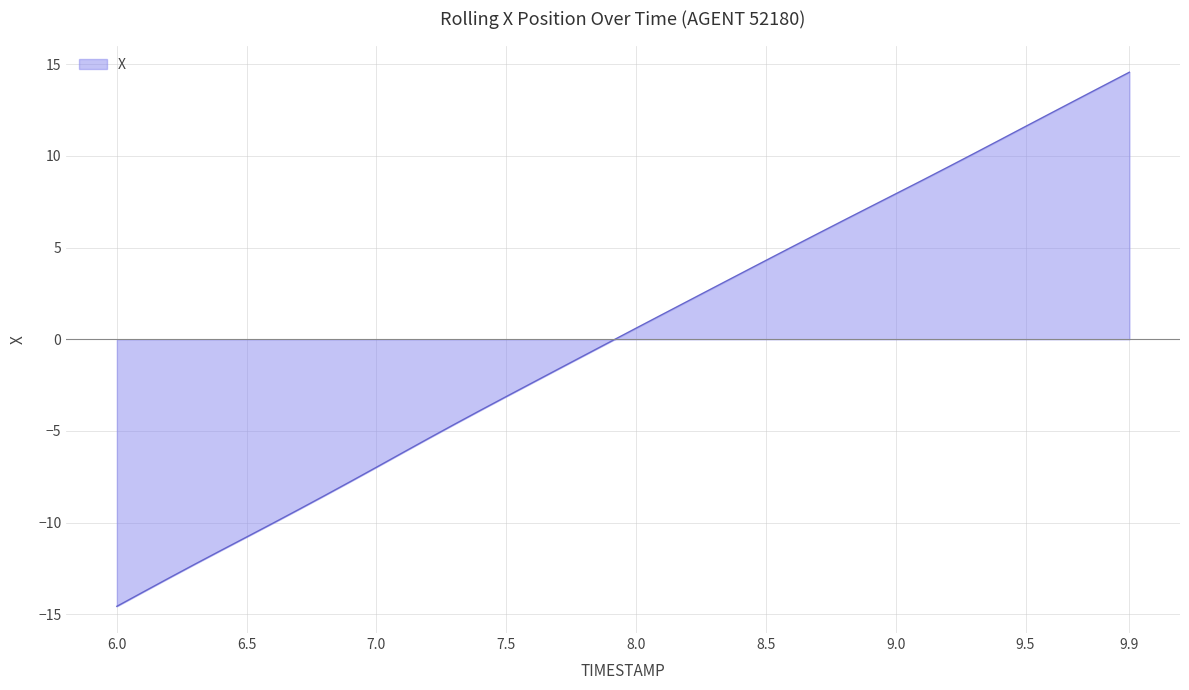

What is the difference between the maximum and second lowest values?

28.3